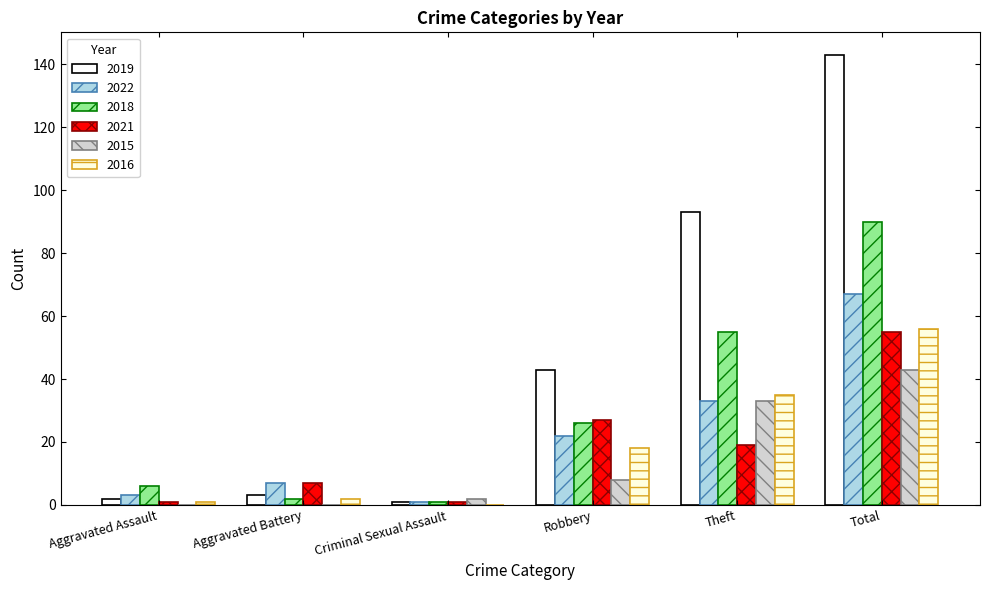

Reading right to left, what are all the values shown in this chart?

2019: 143	93	43	1	3	2
2022: 67	33	22	1	7	3
2018: 90	55	26	1	2	6
2021: 55	19	27	1	7	1
2015: 43	33	8	2	0	0
2016: 56	35	18	0	2	1